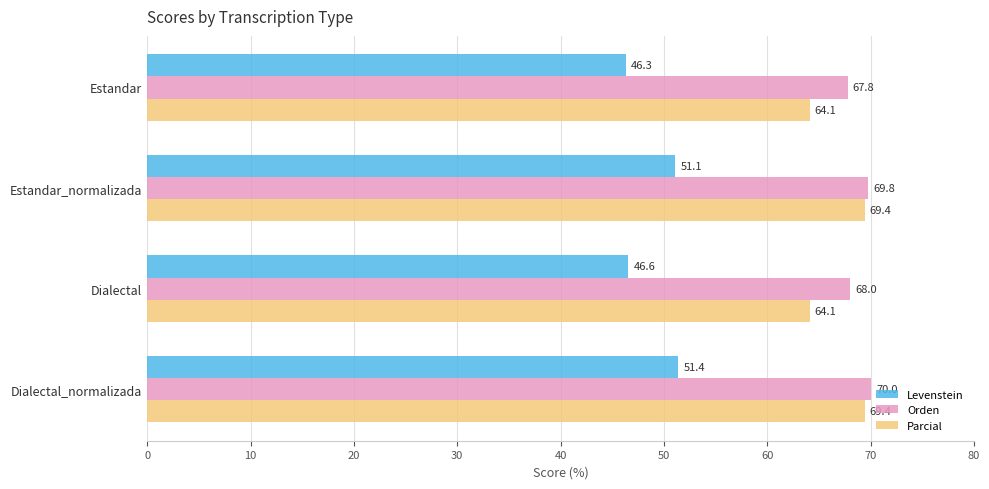

Which series has the widest spread of values?

Parcial